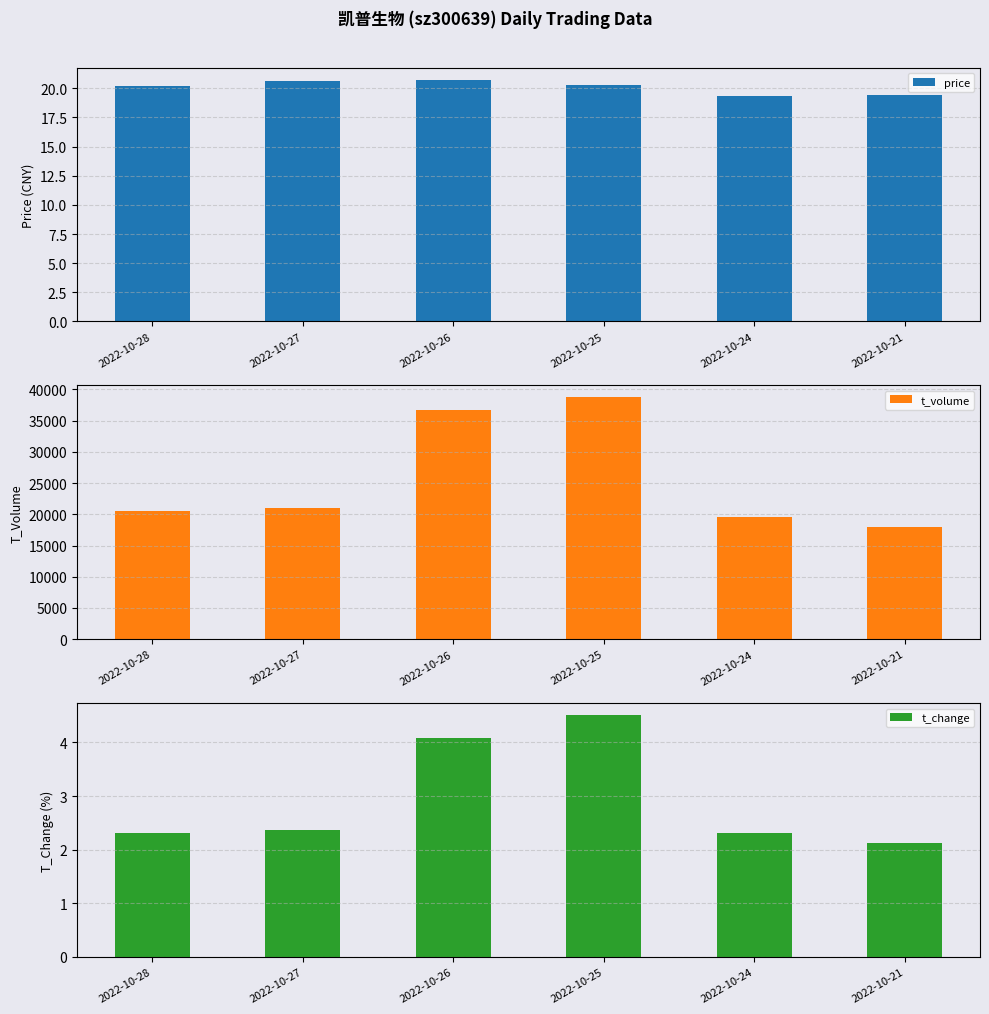

What is the value of the t_volume bar at the 6th from the left?

17968